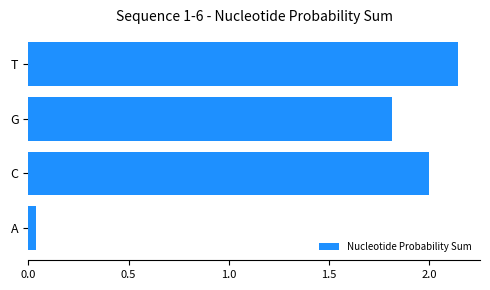

What is the difference between the maximum and second lowest values?

0.3